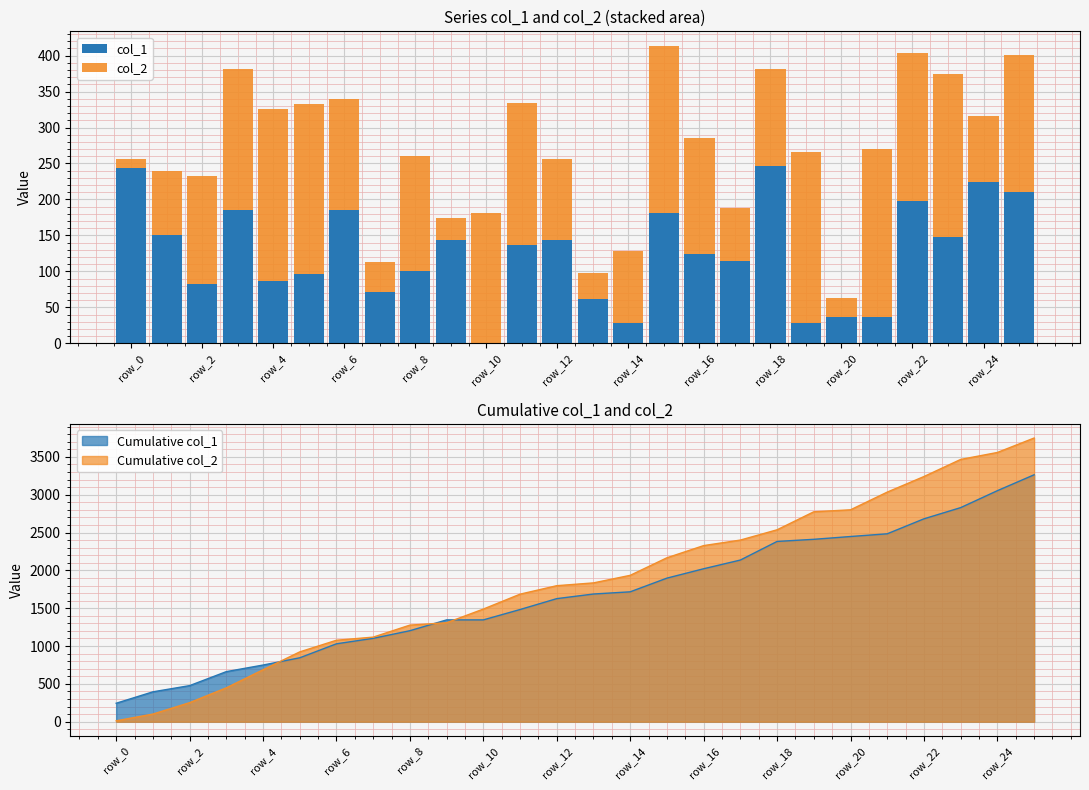

Rank the series by their maximum value, from highest to lowest.

col_1, col_2